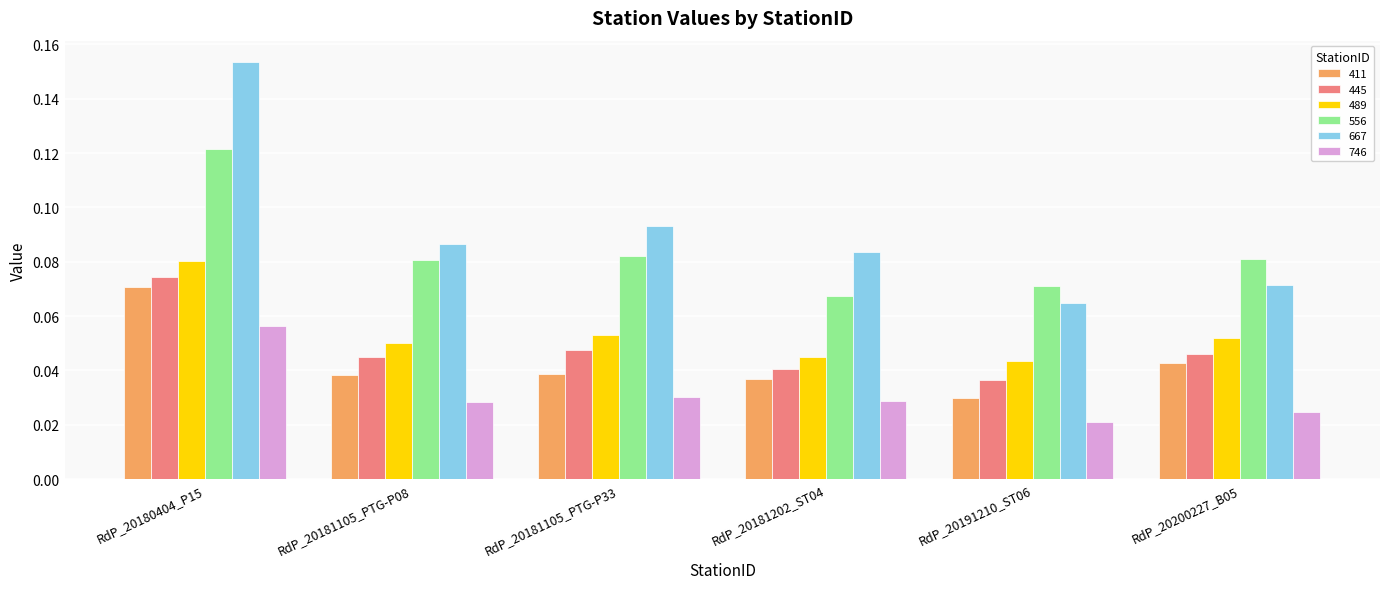

How many categories are shown in the chart?

6